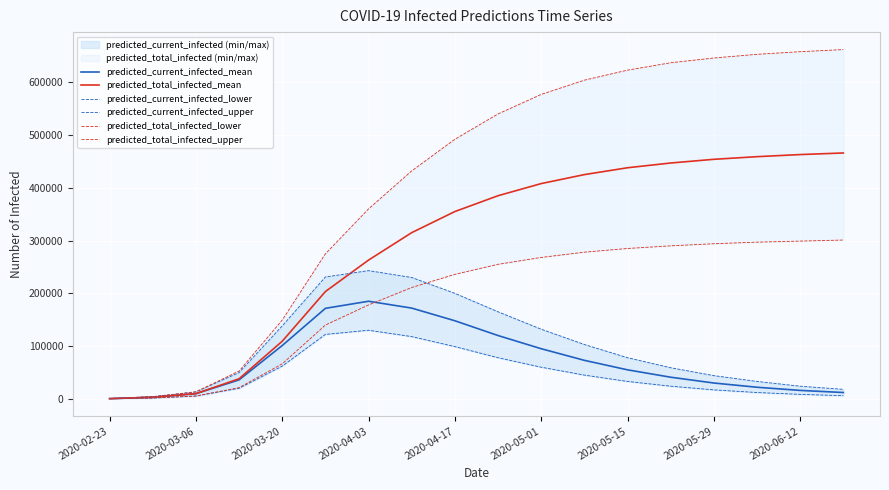

Reading right to left, extract all data points from this chart.

predicted_current_infected_mean: 12000	16000	22000	30000	41000	55000	73000	95000	120000	148000	172000	185000	171534	101044	35946	9844	3011	430
predicted_total_infected_mean: 466000	463000	459000	454000	447000	438000	425000	408000	385000	355000	315000	263000	203353	109188	38097	9844	3011	430
predicted_current_infected_lower: 6000	8500	12000	17000	24000	33000	45000	60000	78000	99000	118000	130000	122185	62049	20065	5342	1575	225
predicted_current_infected_upper: 18000	24000	33000	44000	59000	78000	103000	132000	165000	200000	230000	243000	231011	138307	49733	13274	4128	590
predicted_total_infected_lower: 301000	299000	297000	294000	290000	285000	278000	268000	255000	236000	211000	178000	139825	66442	21190	5342	1575	225
predicted_total_infected_upper: 662000	658000	653000	646000	637000	623000	604000	577000	540000	492000	432000	360000	274860	149302	52682	13274	4128	590